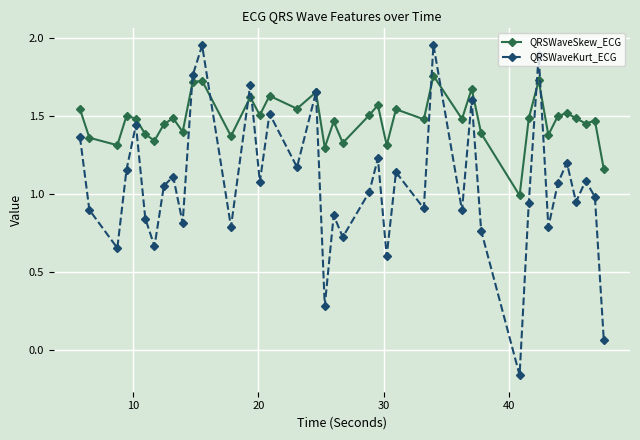

Rank the series by their average value, from highest to lowest.

QRSWaveSkew_ECG, QRSWaveKurt_ECG